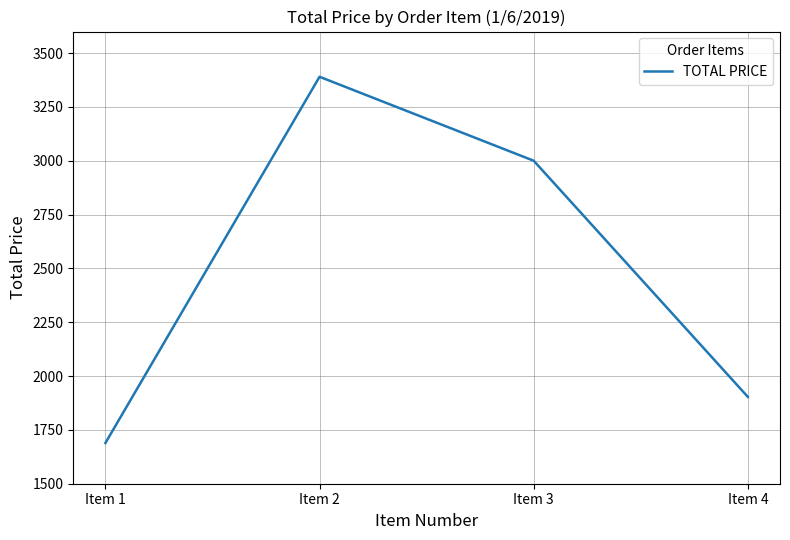

Is it true that the value at Item 1 is 1689.0?

True